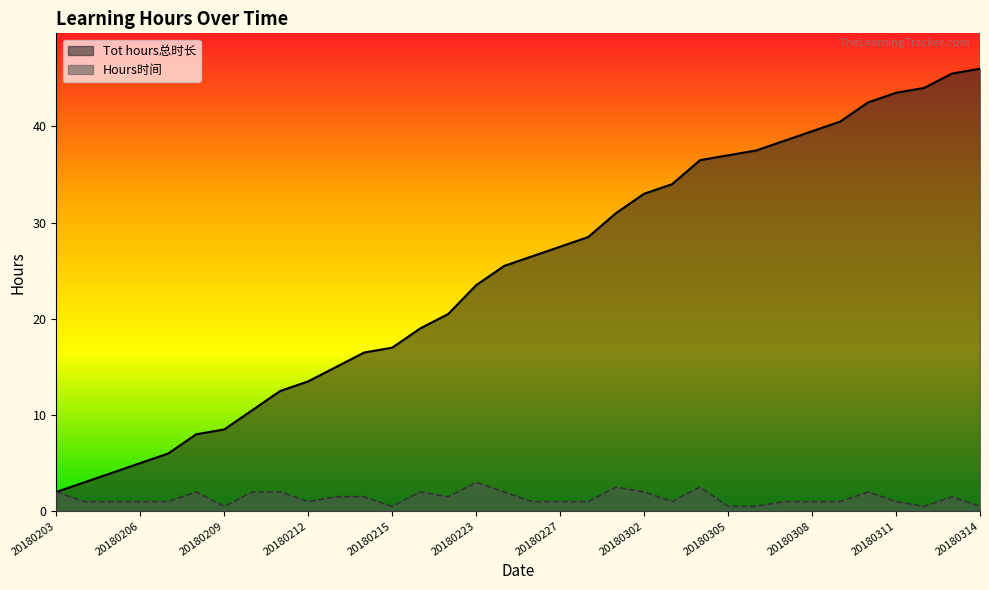

True or false: Tot hours总时长 and Hours时间 cross at least once.

False